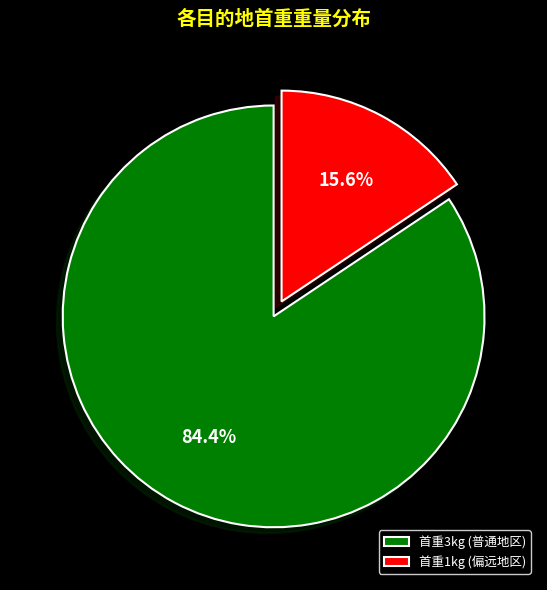

To the nearest percent, what is the average slice percentage?

50%